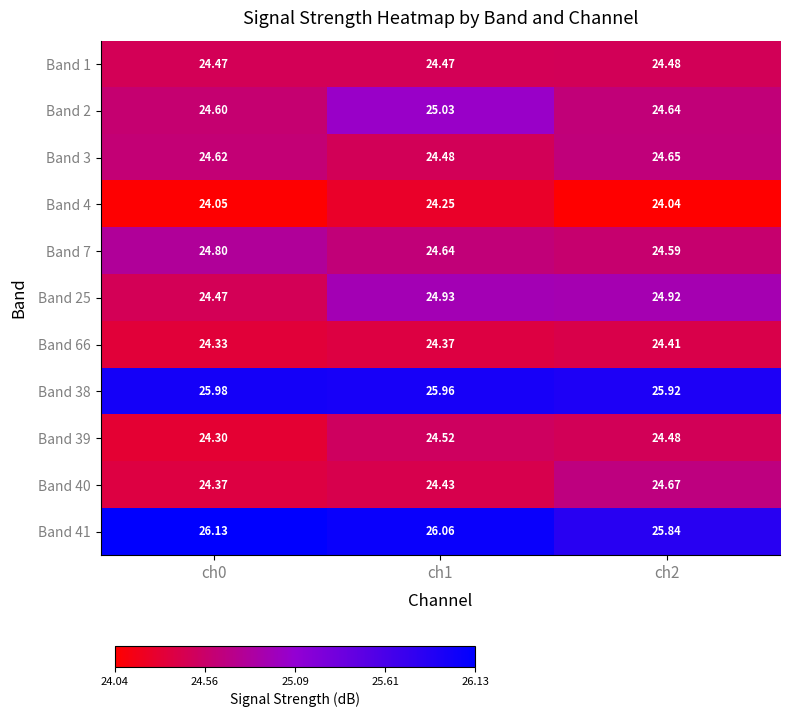

Is the value of Band 66 at ch0 greater than the value of Band 39 at ch1?

No